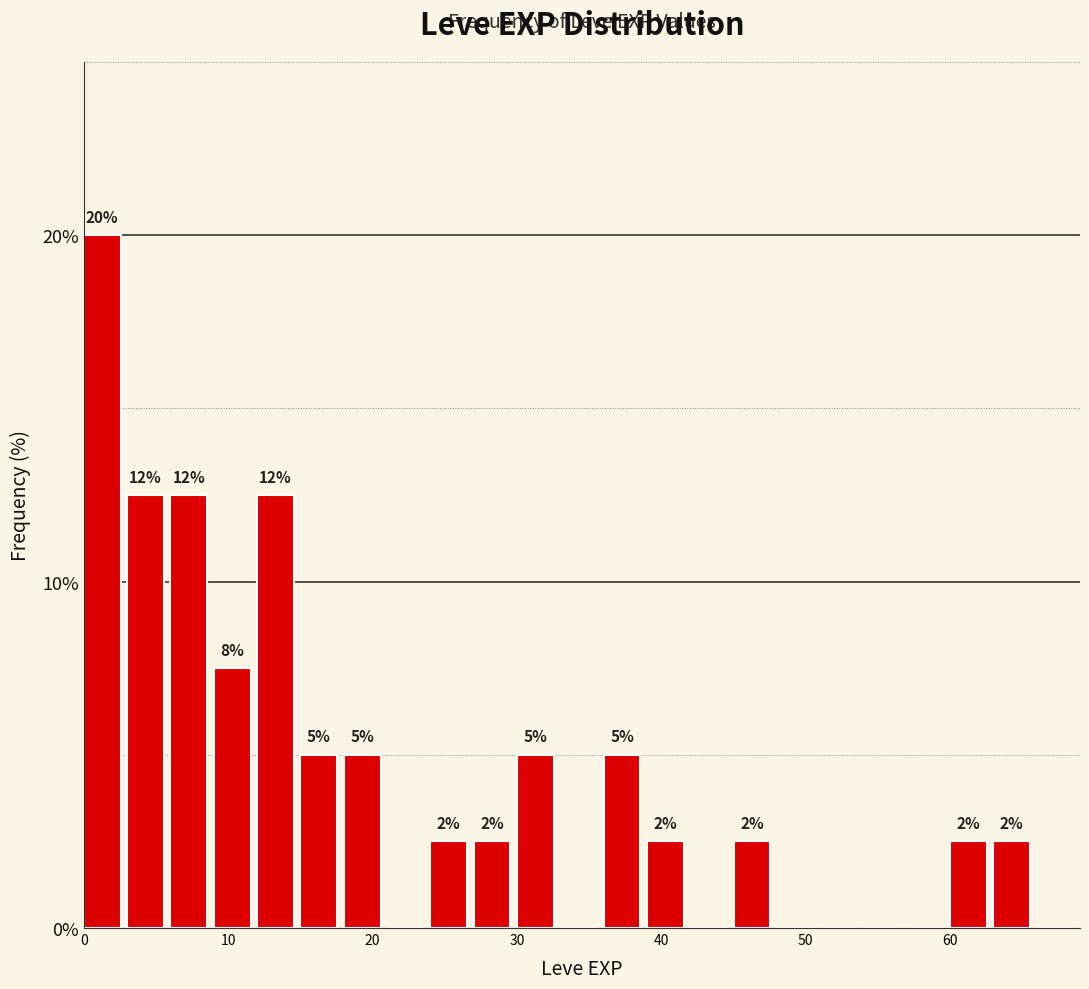

Read against the x-axis, roughly where is the centre of the tallest bar?

1